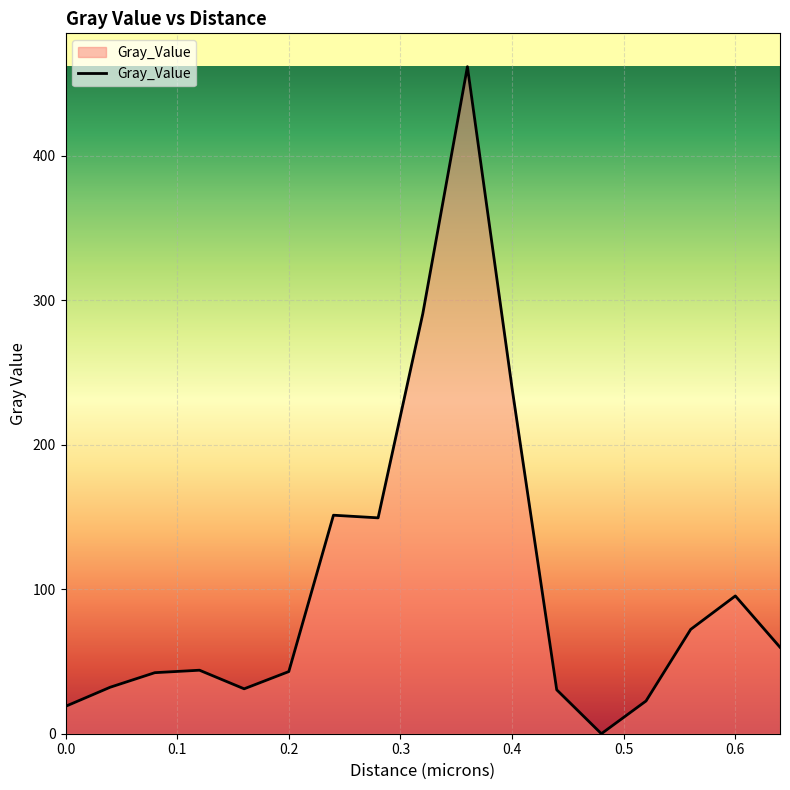

What is the greatest value displayed?

461.7